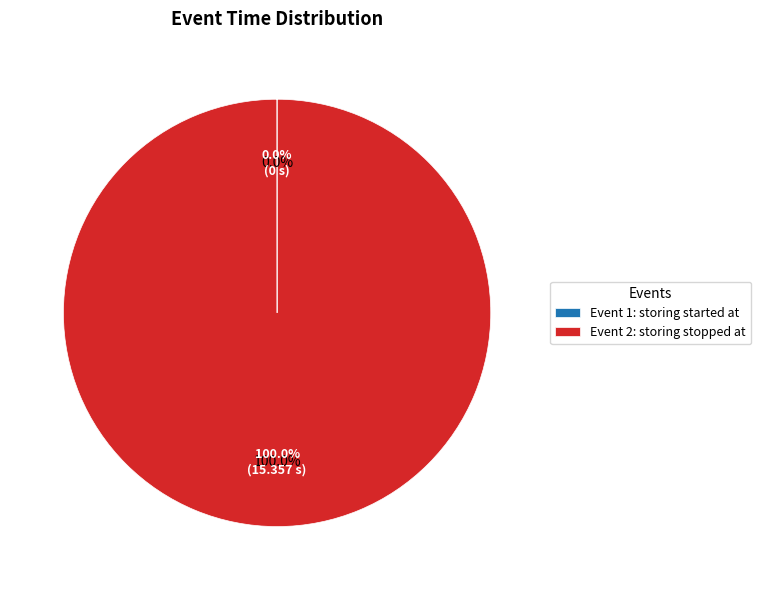

Combined, do 1 and 2 account for over 50%?

Yes